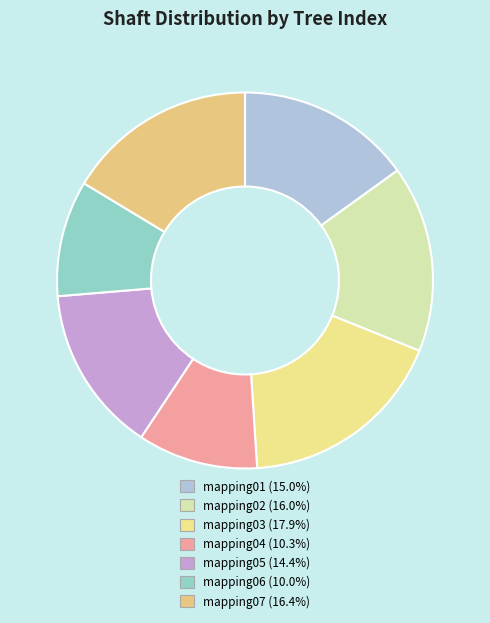

Count the number of slices in the pie.

7